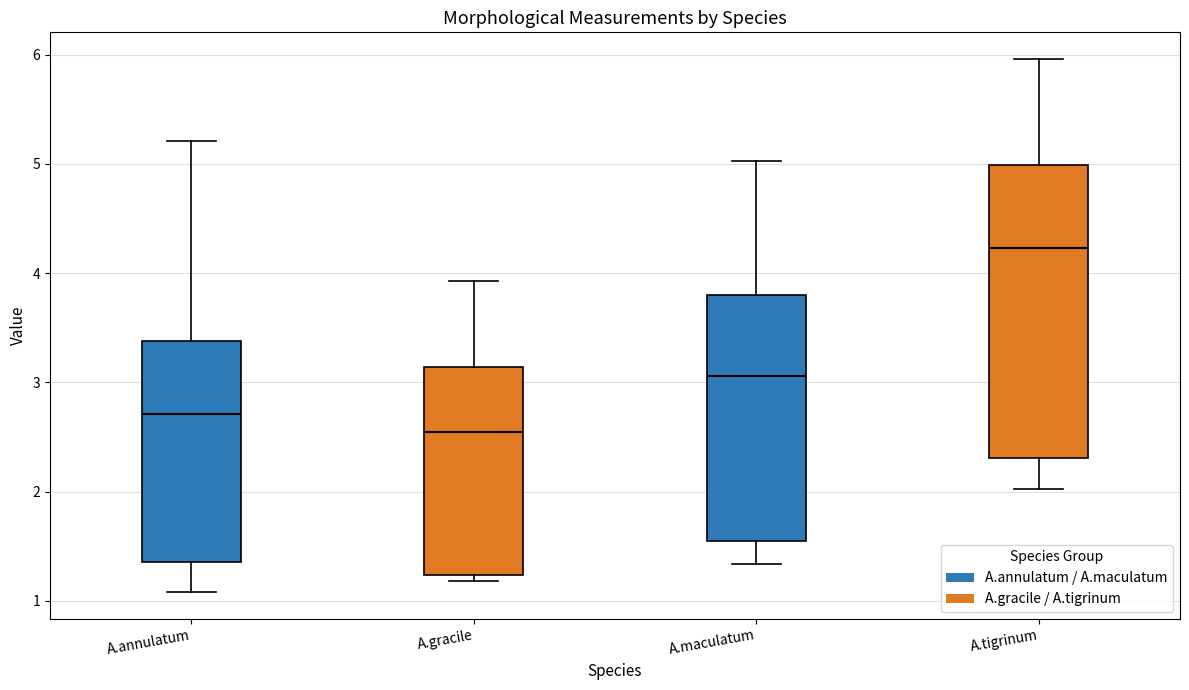

Where does the upper whisker of the box for A.annulatum end on the y-axis? The values are not printed on the chart, so give them approximately, as read against the axis.

5.2